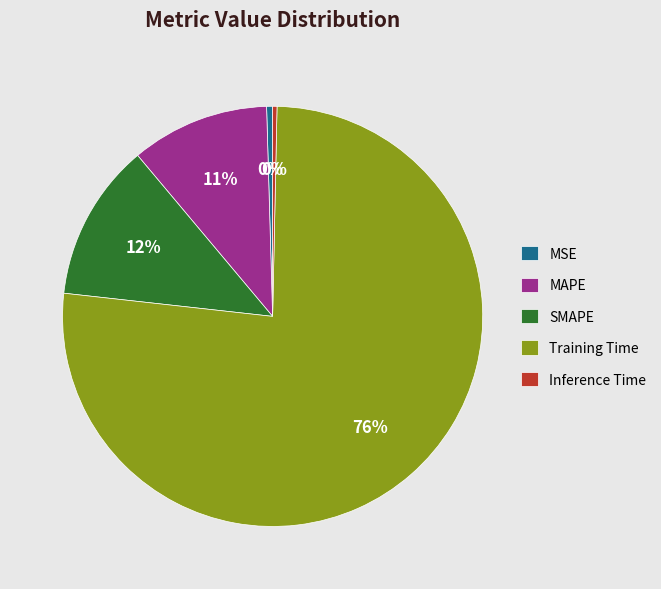

Which category has the biggest portion of the pie?

Training Time